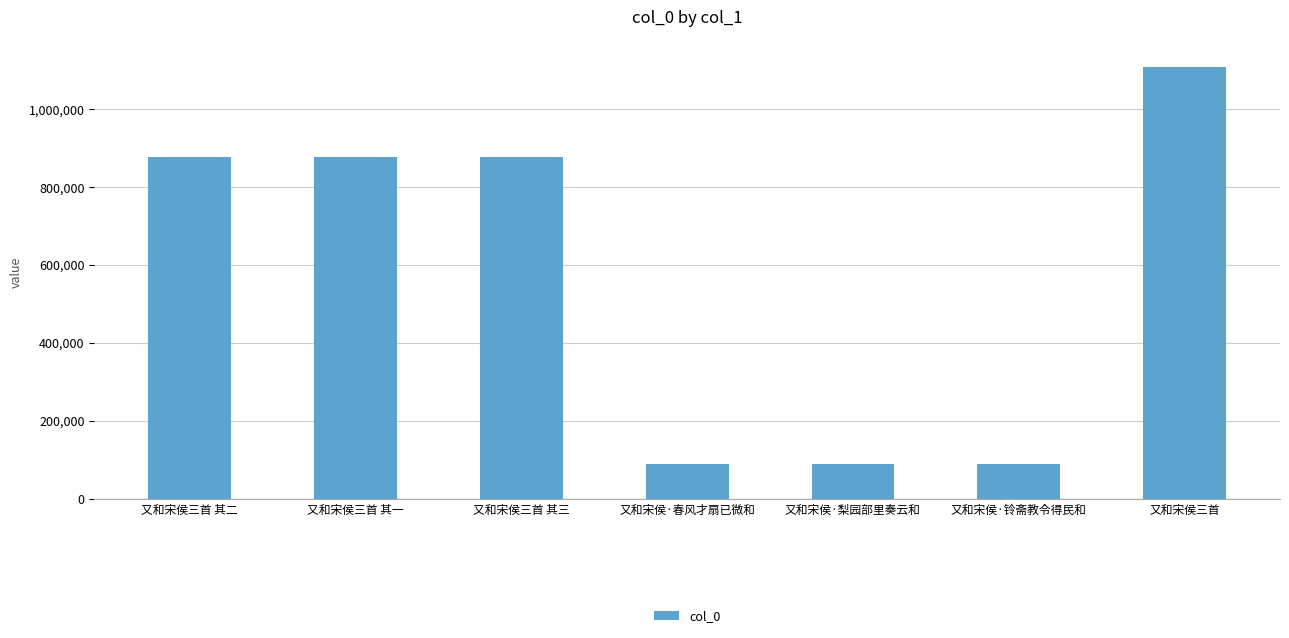

What position from the right is 又和宋侯三首 其二?

7